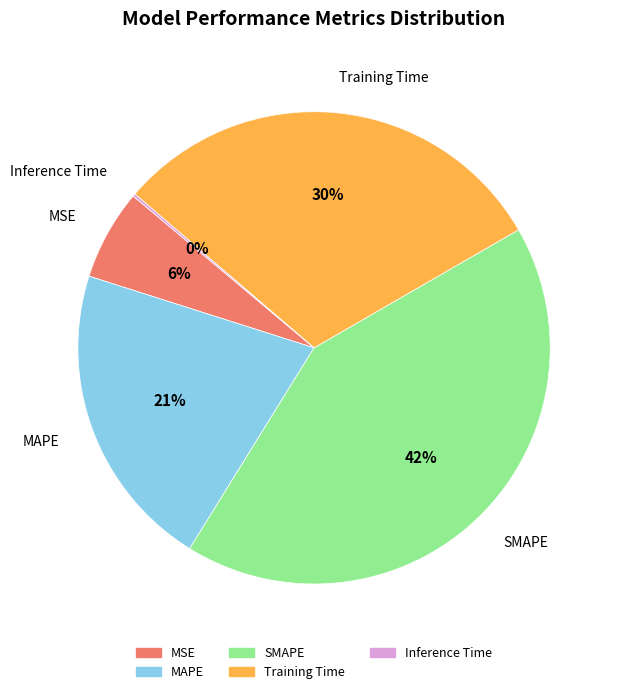

To the nearest percent, what percentage of the pie is SMAPE?

42%